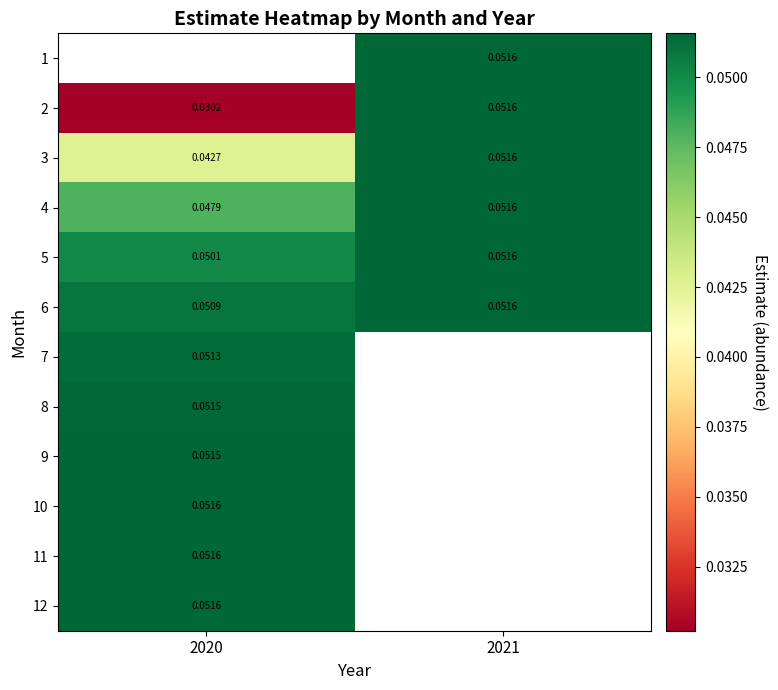

At which category does the chart reach its minimum across all series?

2020